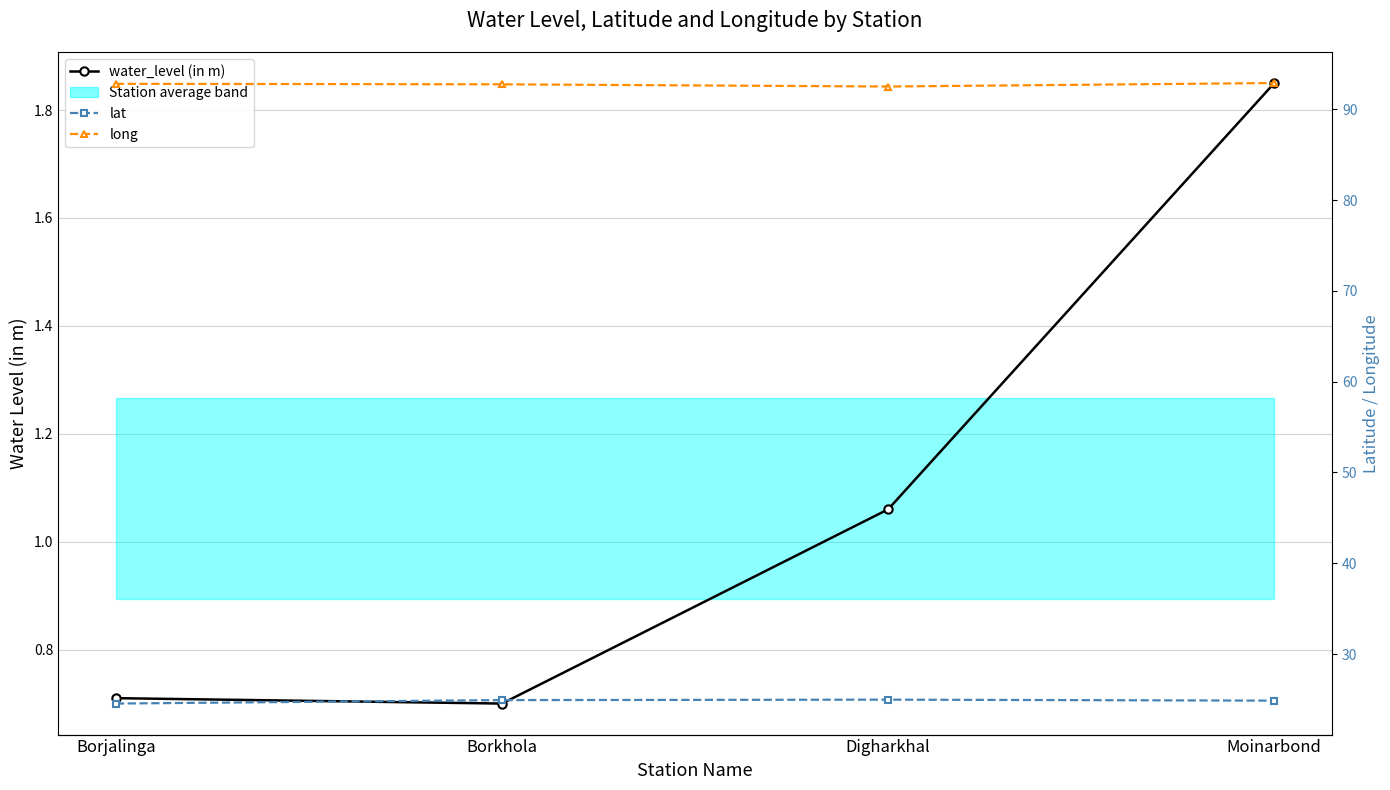

The water_level (in m) series shows 1.1 at Digharkhal. True or false?

True